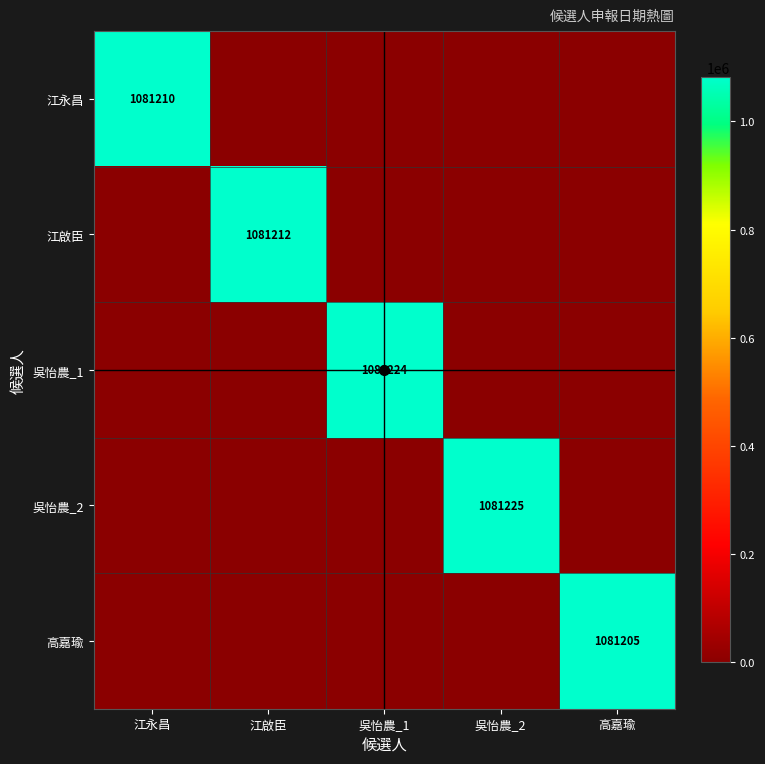

List the series in order of their peak value, highest first.

吳怡農_2, 吳怡農_1, 江啟臣, 江永昌, 高嘉瑜